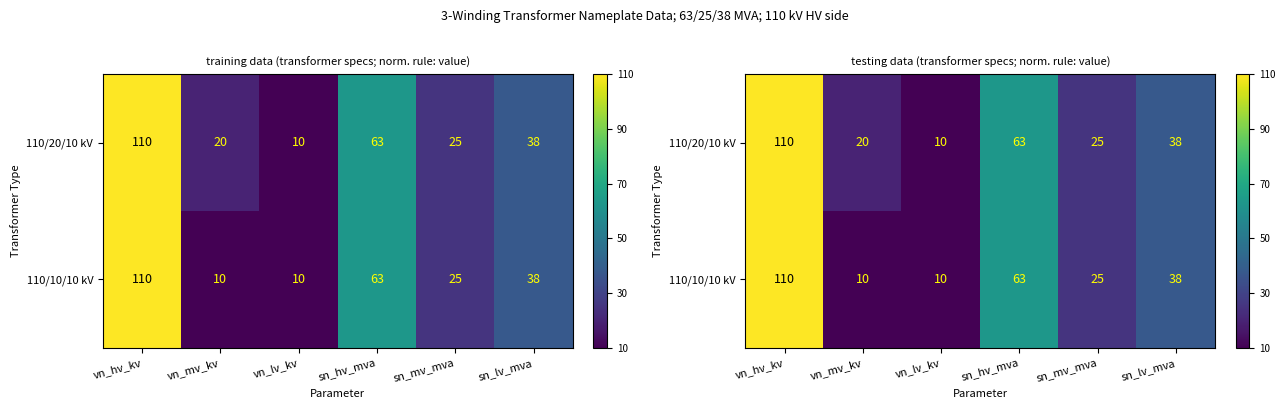

Which series has the largest range (max minus min)?

110/20/10 kV